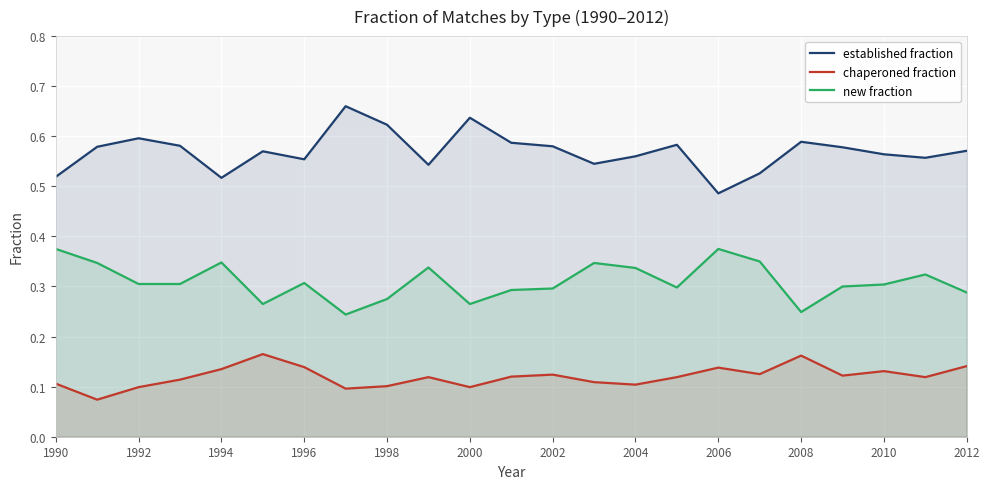

Which series has the largest range (max minus min)?

established fraction